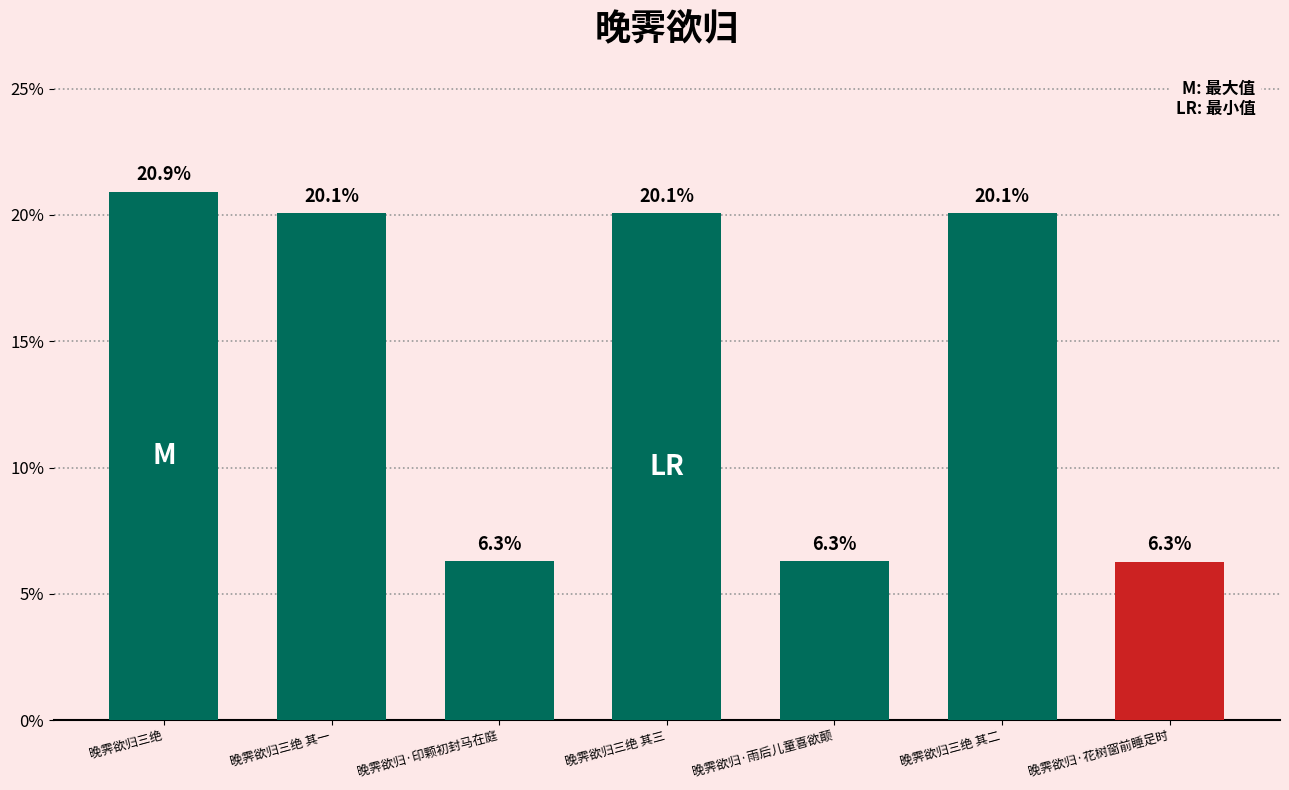

What is the maximum value shown in the chart?

20.9